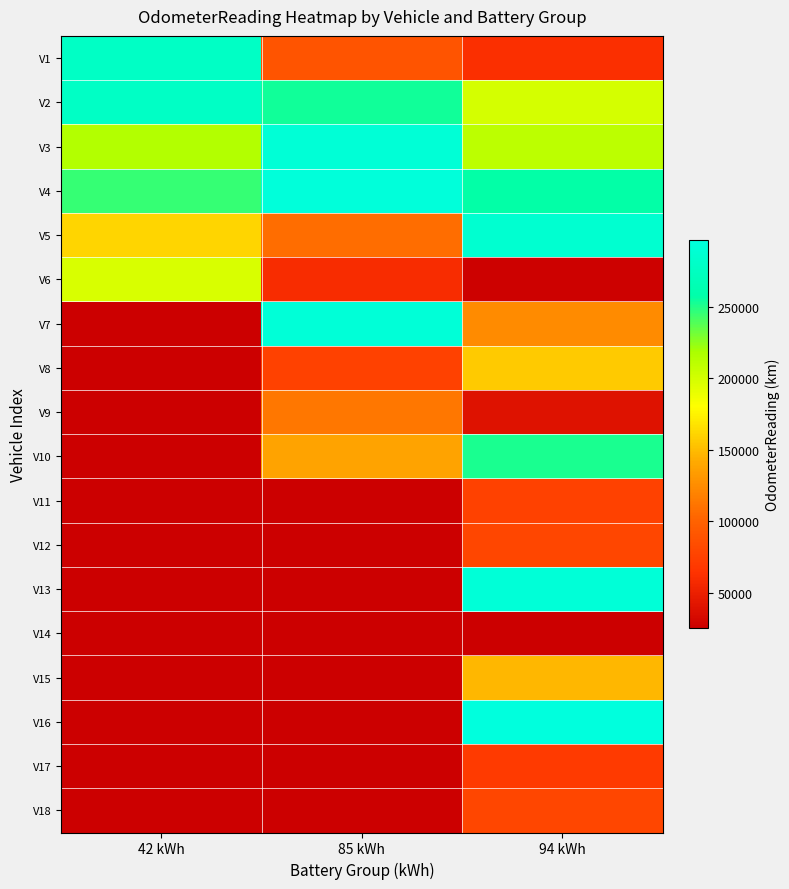

Which category has the lowest value across all series?

94 kWh